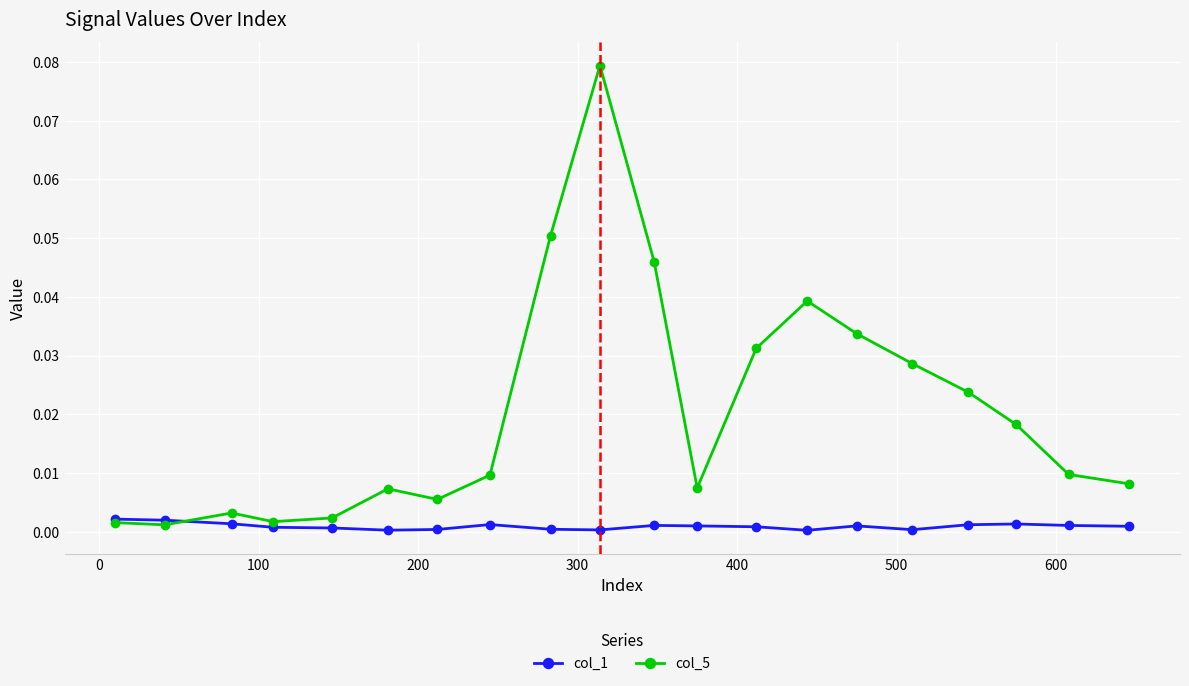

Which series has the largest range (max minus min)?

col_5